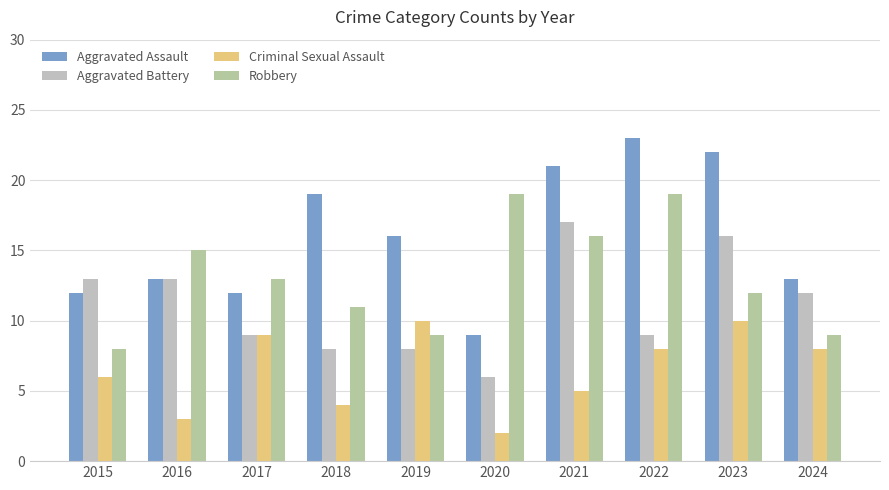

Reading left to right, transcribe all the data shown in this chart.

Aggravated Assault: 2015=12	2016=13	2017=12	2018=19	2019=16	2020=9	2021=21	2022=23	2023=22	2024=13
Aggravated Battery: 2015=13	2016=13	2017=9	2018=8	2019=8	2020=6	2021=17	2022=9	2023=16	2024=12
Criminal Sexual Assault: 2015=6	2016=3	2017=9	2018=4	2019=10	2020=2	2021=5	2022=8	2023=10	2024=8
Robbery: 2015=8	2016=15	2017=13	2018=11	2019=9	2020=19	2021=16	2022=19	2023=12	2024=9